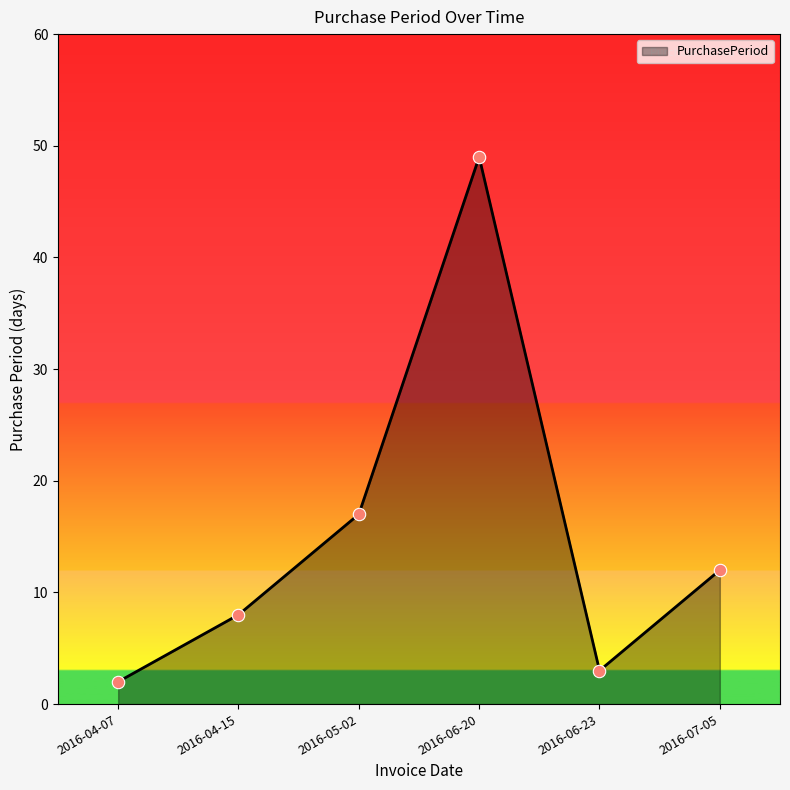

What is the change in value from 2016-04-15 to 2016-06-20?

+41